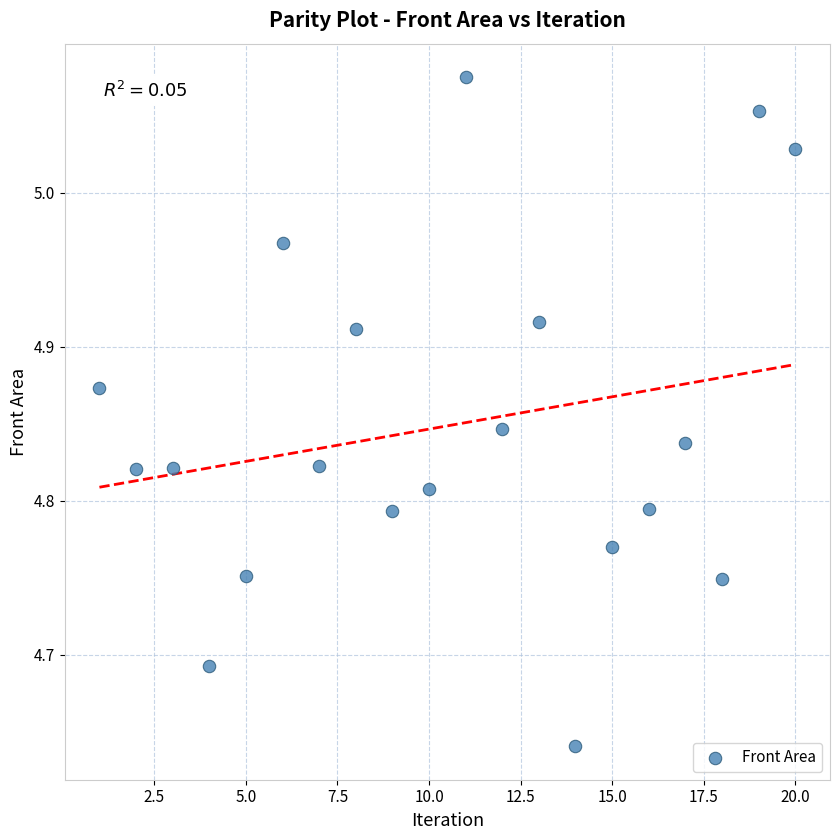

What is the range of Y values (max minus min)?

0.4